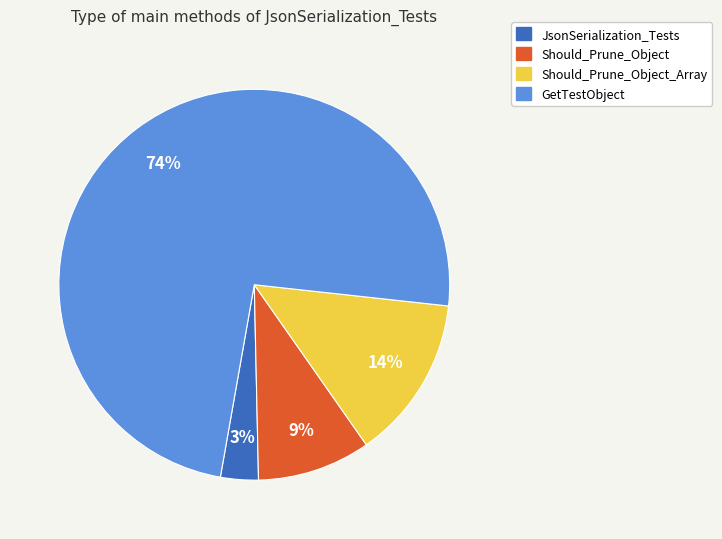

Is there a majority slice in this chart?

Yes